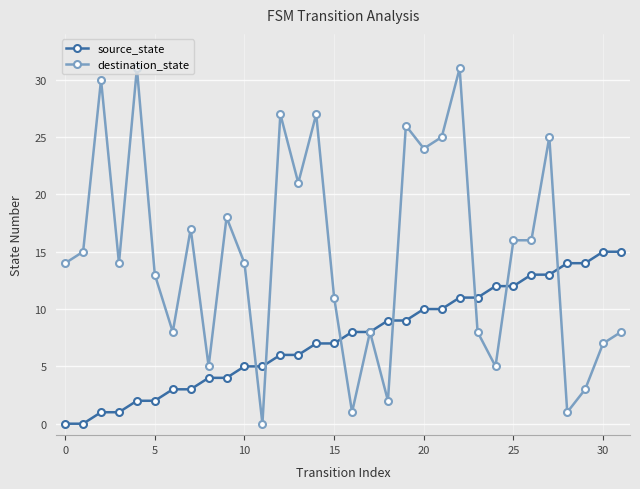

At how many categories does at least one series exceed 19?

10